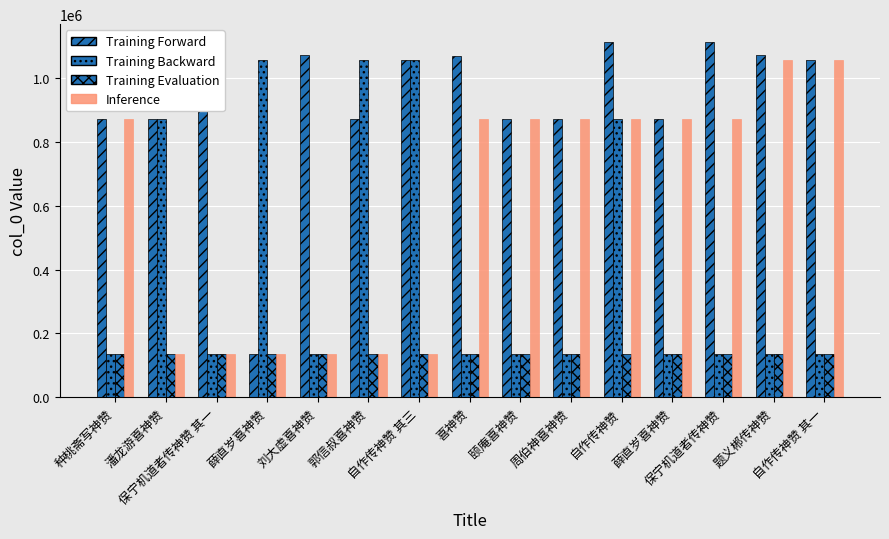

Does the chart contain any negative values?

No